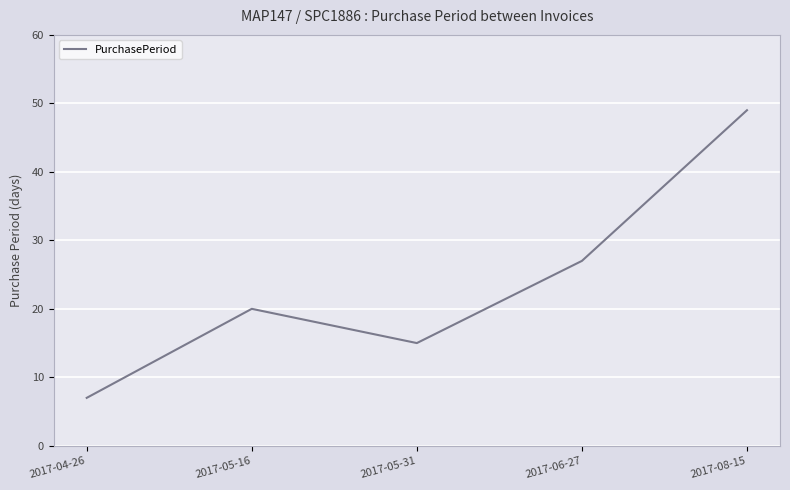

At which label is the value closest to 28?

2017-06-27